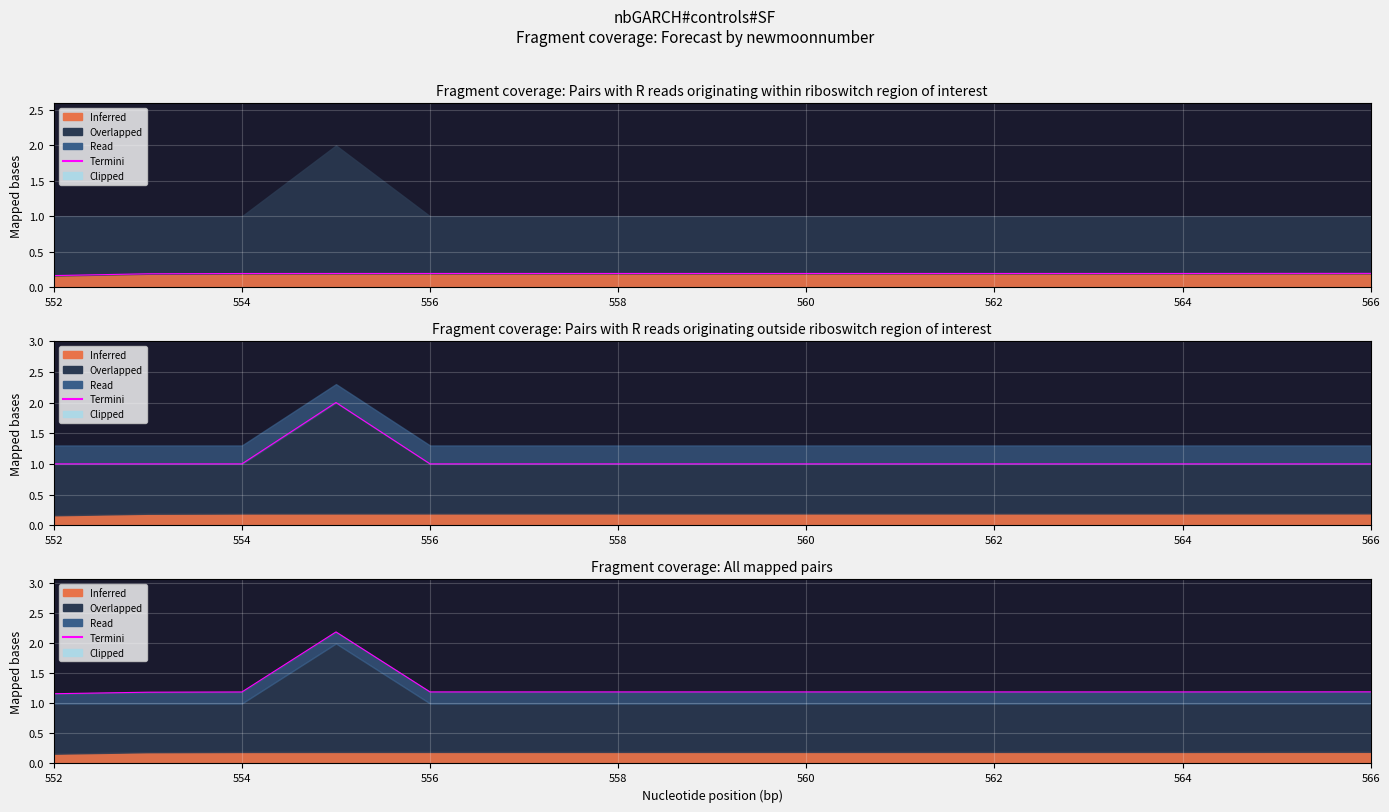

What is the difference between the maximum and second lowest values?

1.0